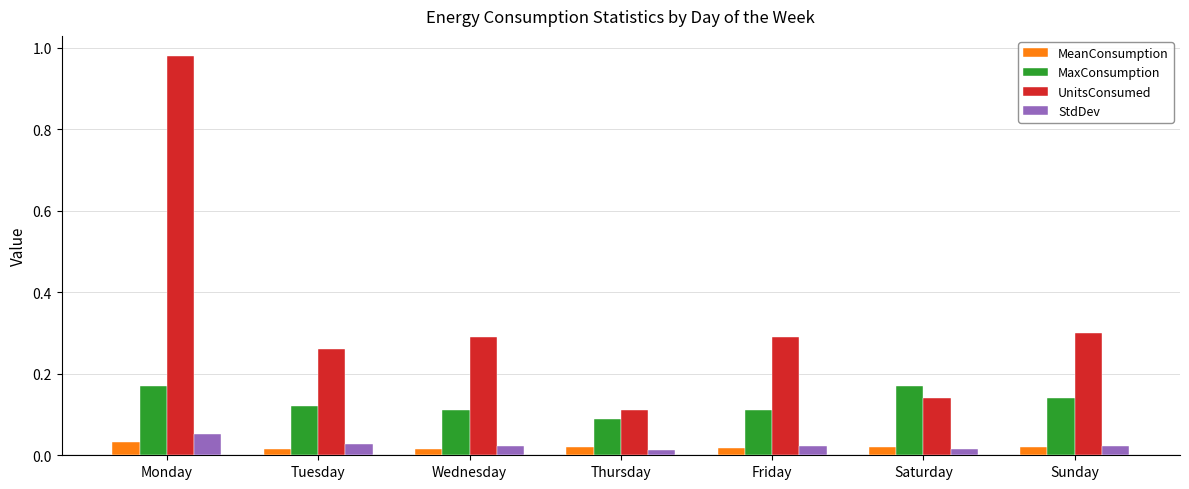

What is the difference between the maximum and minimum values in the UnitsConsumed series?

0.9